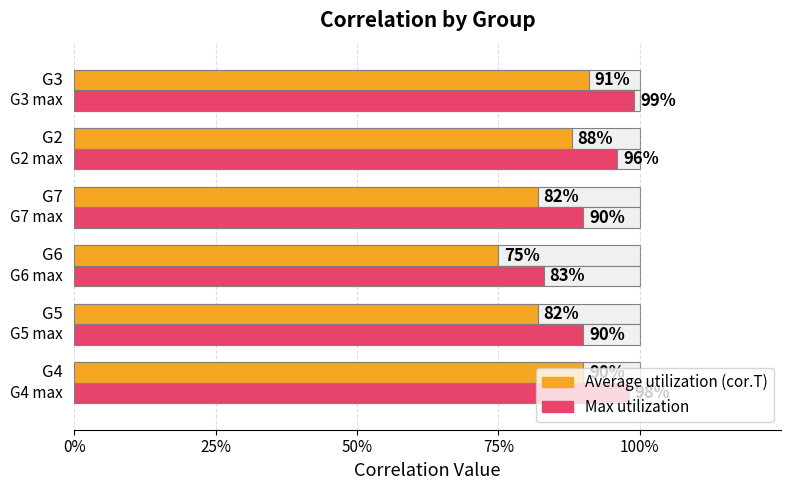

What is the sum of all cor.T (max) values?

5.6